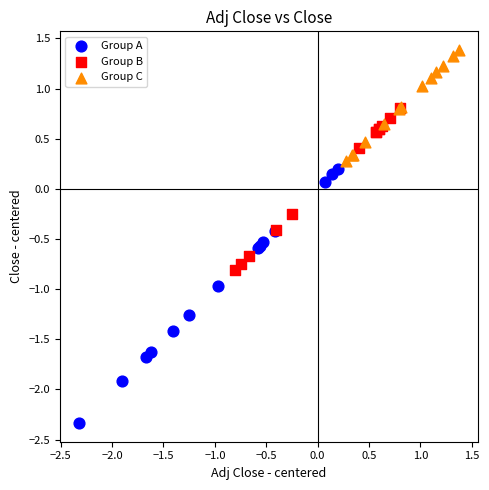

Which series reaches the minimum Y coordinate?

Group A